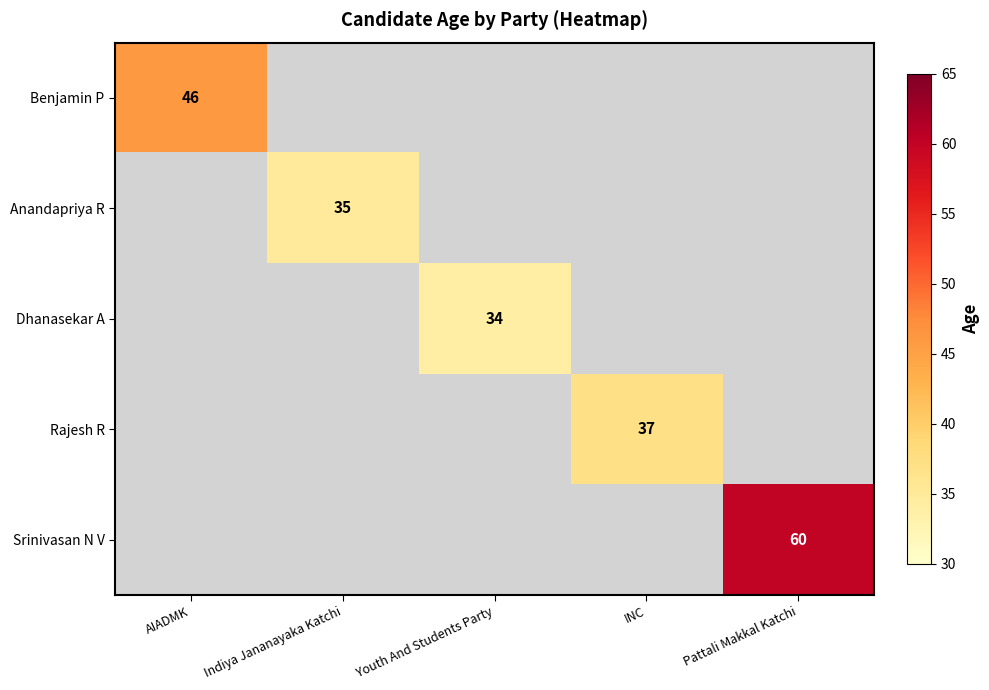

Is it true that Anandapriya R equals 14 at Indiya Jananayaka Katchi?

False